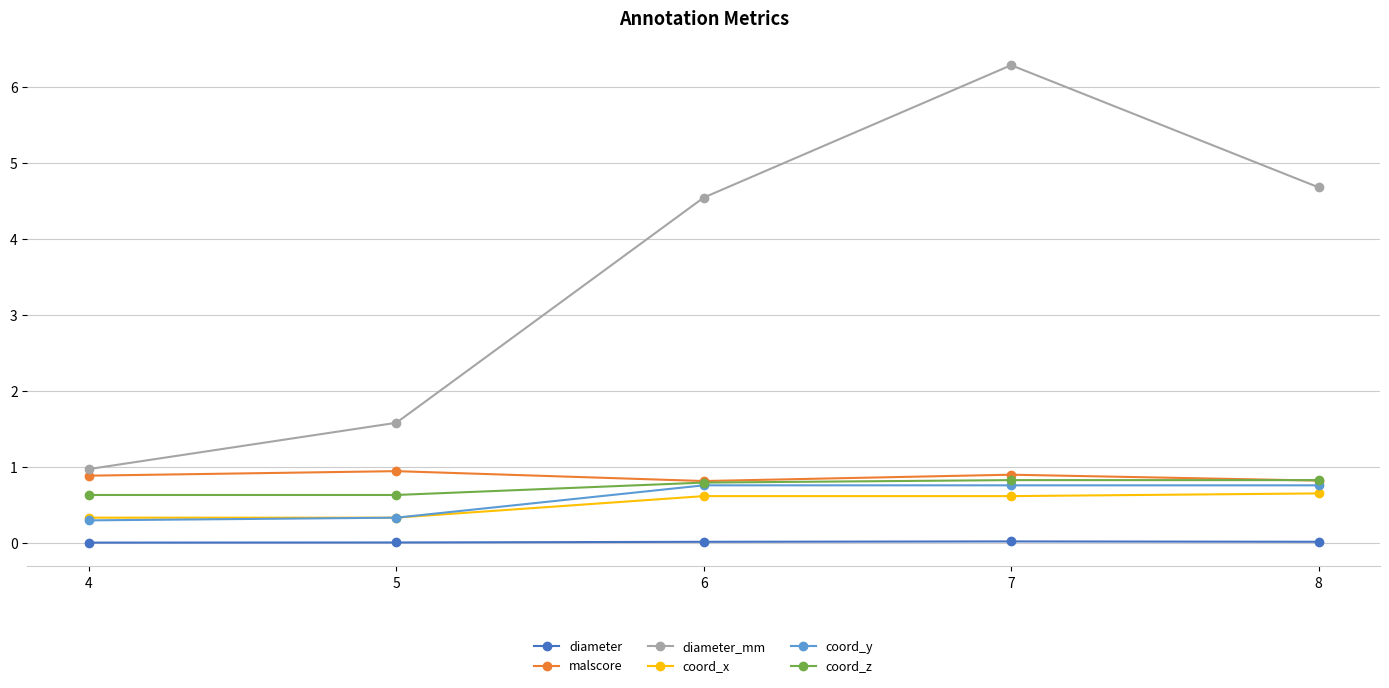

The coord_z series shows 0.8 at 7. True or false?

True